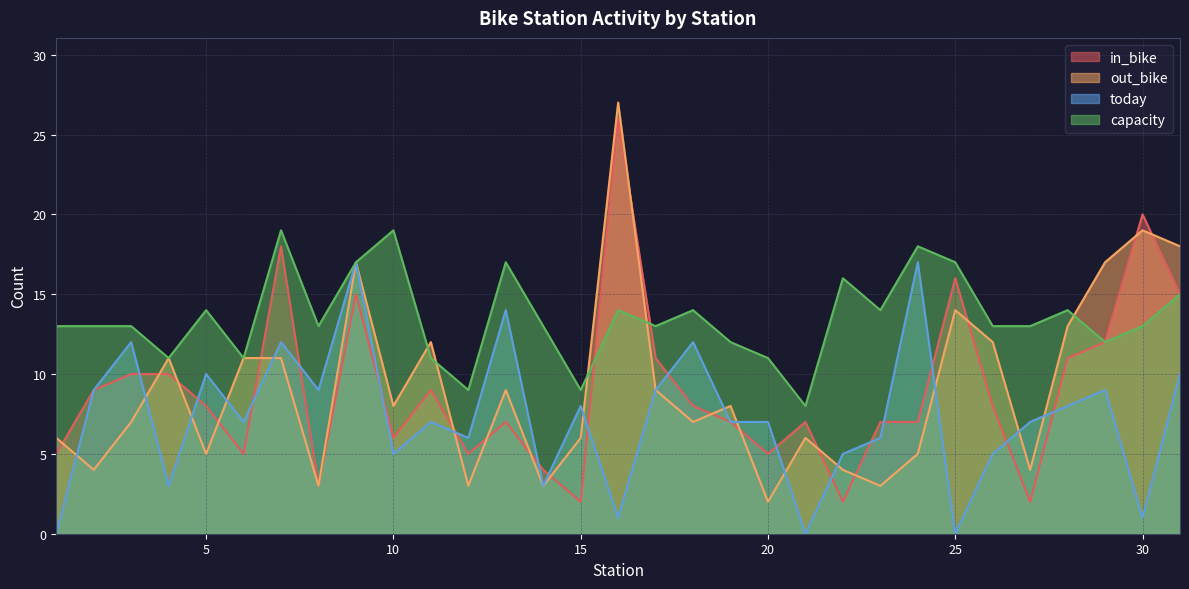

True or false: in_bike has more than 1 points higher than both neighbors.

True